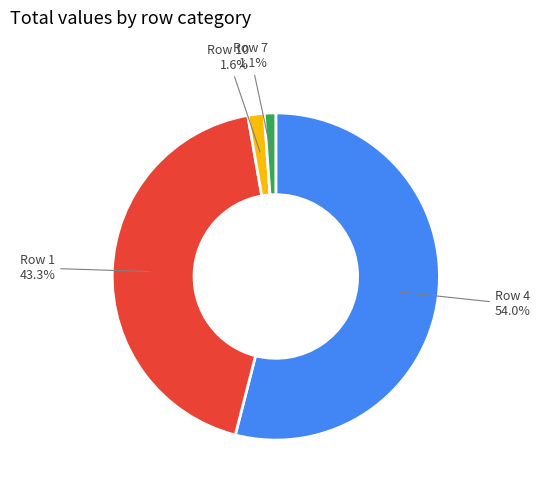

Does any single category account for the majority?

Yes